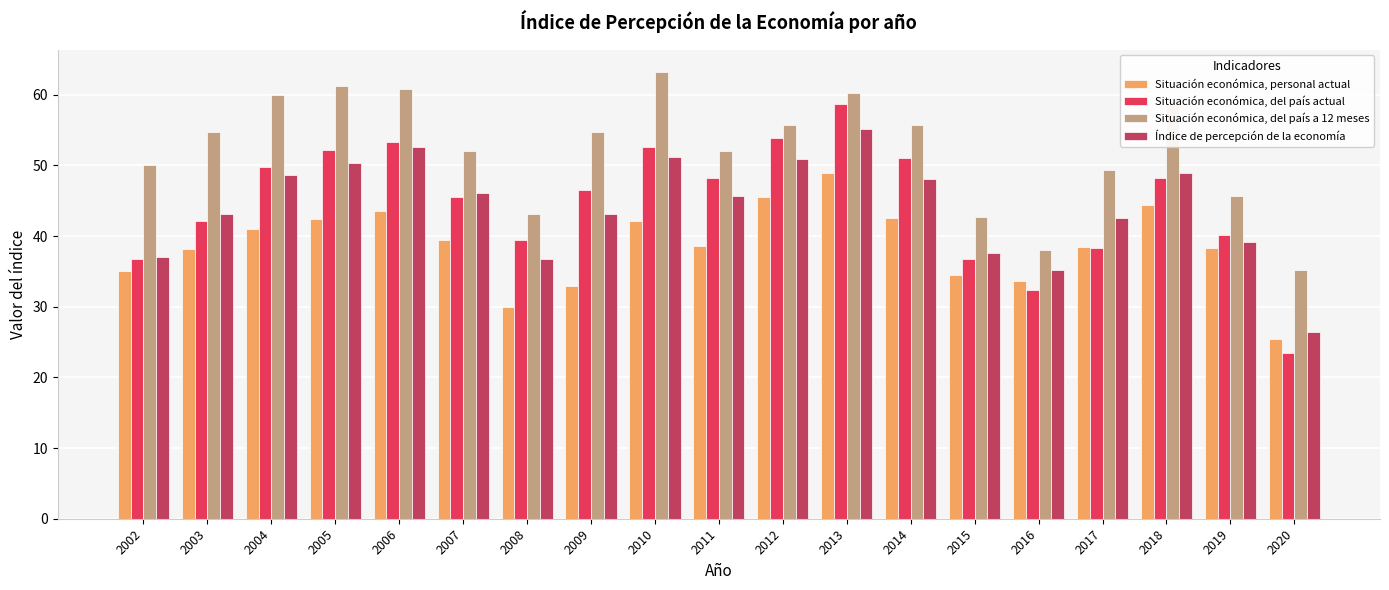

Which series has the largest range (max minus min)?

Situación económica, del país actual